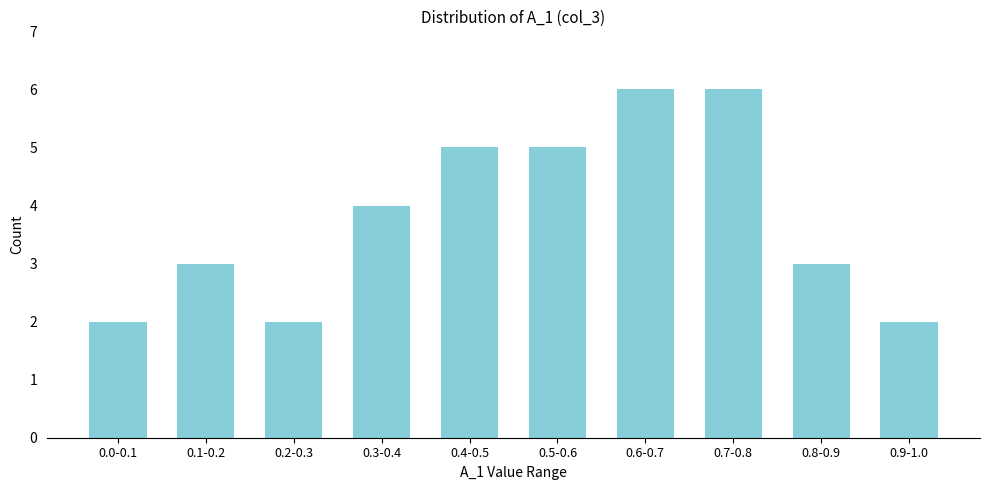

Reading left to right, what are all the values shown in this chart?

2	3	2	4	5	5	6	6	3	2